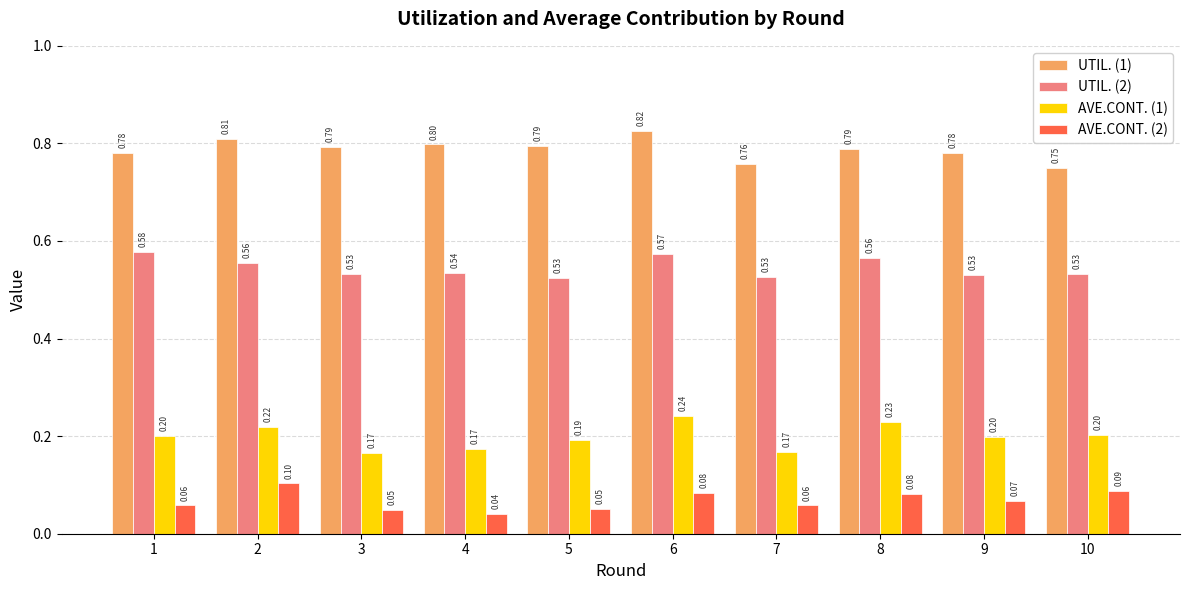

What is the difference between the highest and lowest values at 4?

0.8